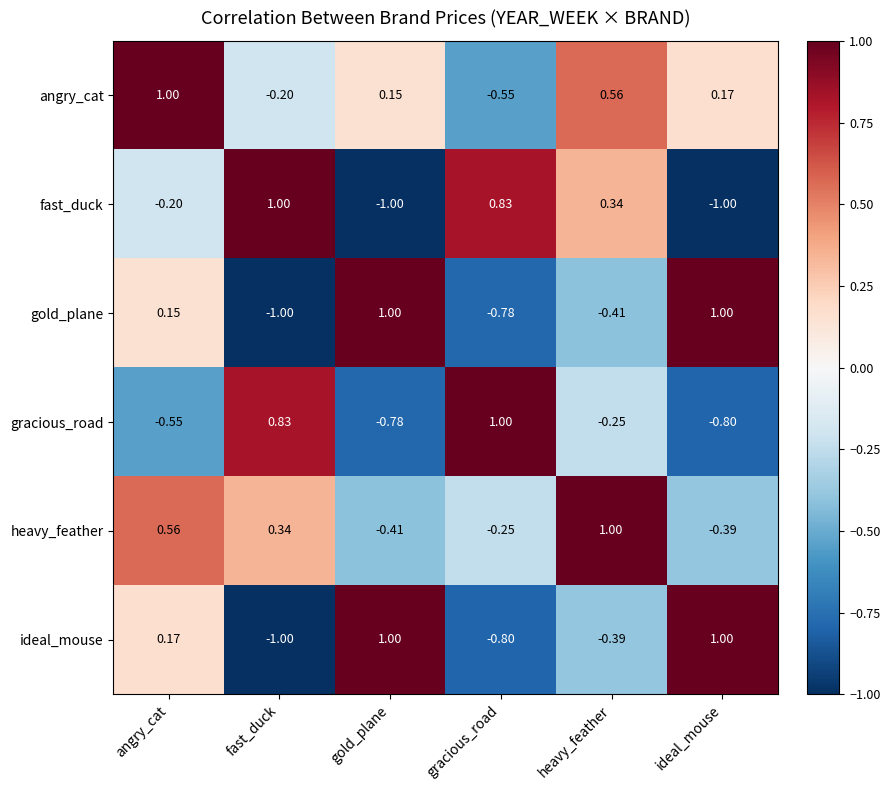

Which series has the largest total across all categories?

angry_cat